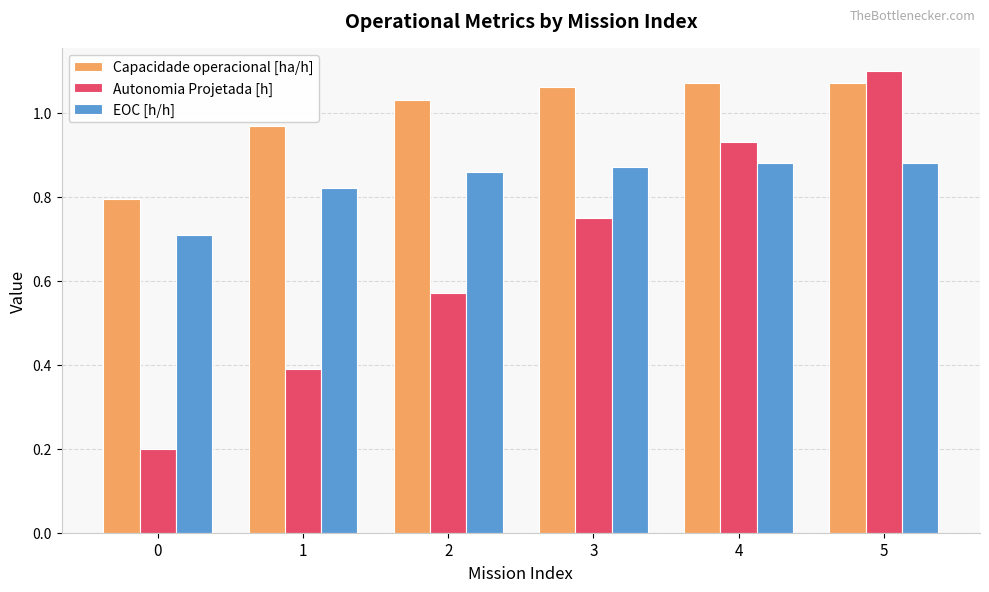

How many categories are shown in the chart?

6